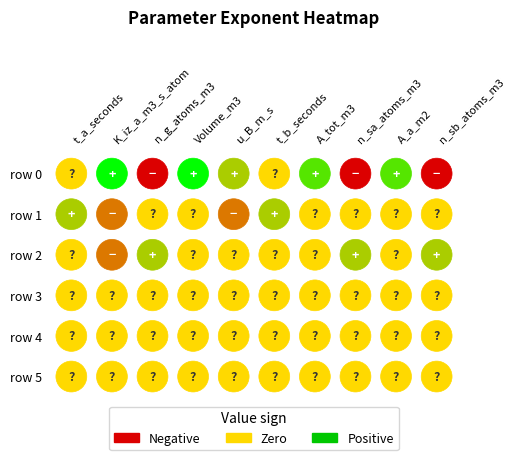

Reading right to left, extract all data points from this chart.

t_a_seconds: 0	0	0	0	1	0
K_iz_a_m3_s_atom: 0	0	0	-1	-1	3
n_g_atoms_m3: 0	0	0	1	0	-3
Volume_m3: 0	0	0	0	0	3
u_B_m_s: 0	0	0	0	-1	1
t_b_seconds: 0	0	0	0	1	0
A_tot_m3: 0	0	0	0	0	2
n_sa_atoms_m3: 0	0	0	1	0	-3
A_a_m2: 0	0	0	0	0	2
n_sb_atoms_m3: 0	0	0	1	0	-3